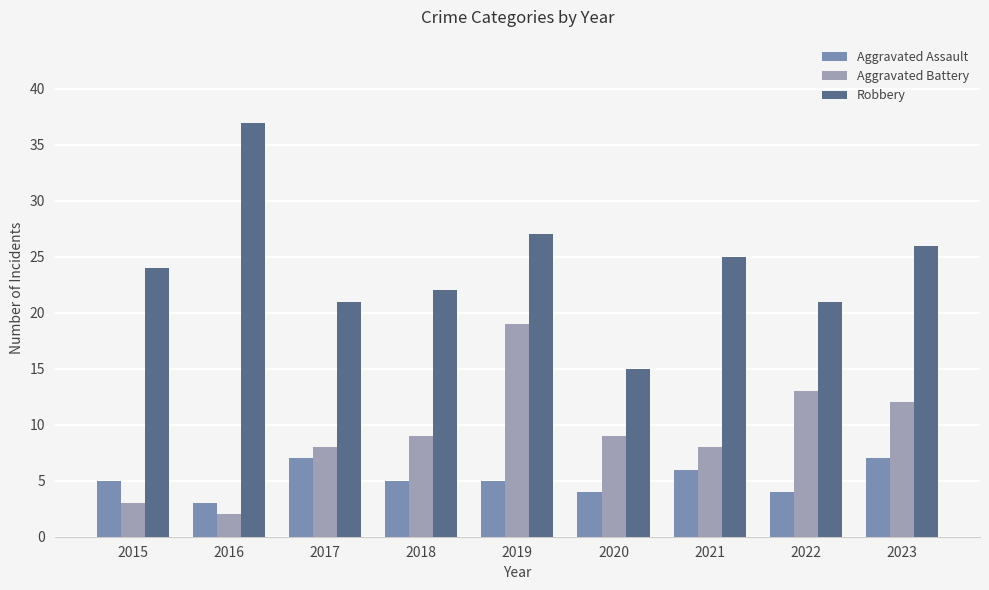

What is the average value of the Aggravated Battery series?

9